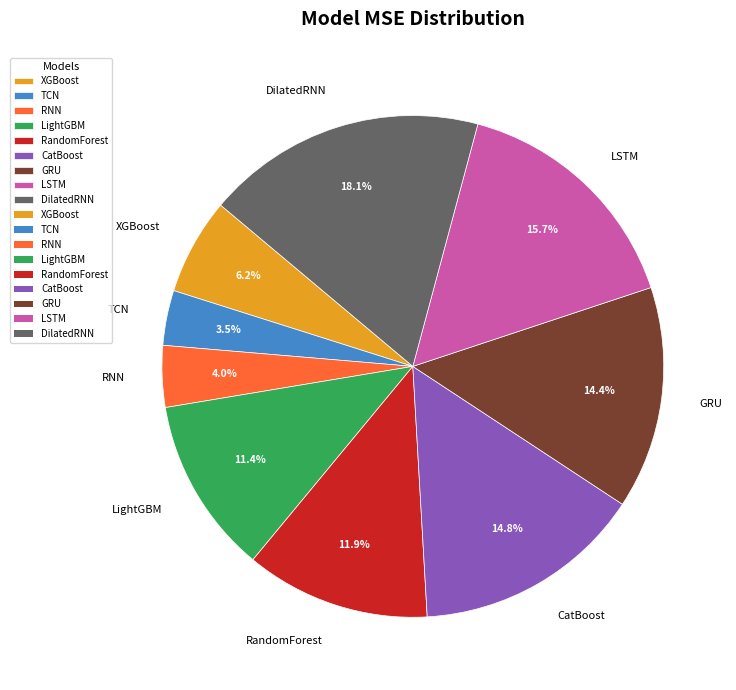

How many slices are in this pie chart?

9